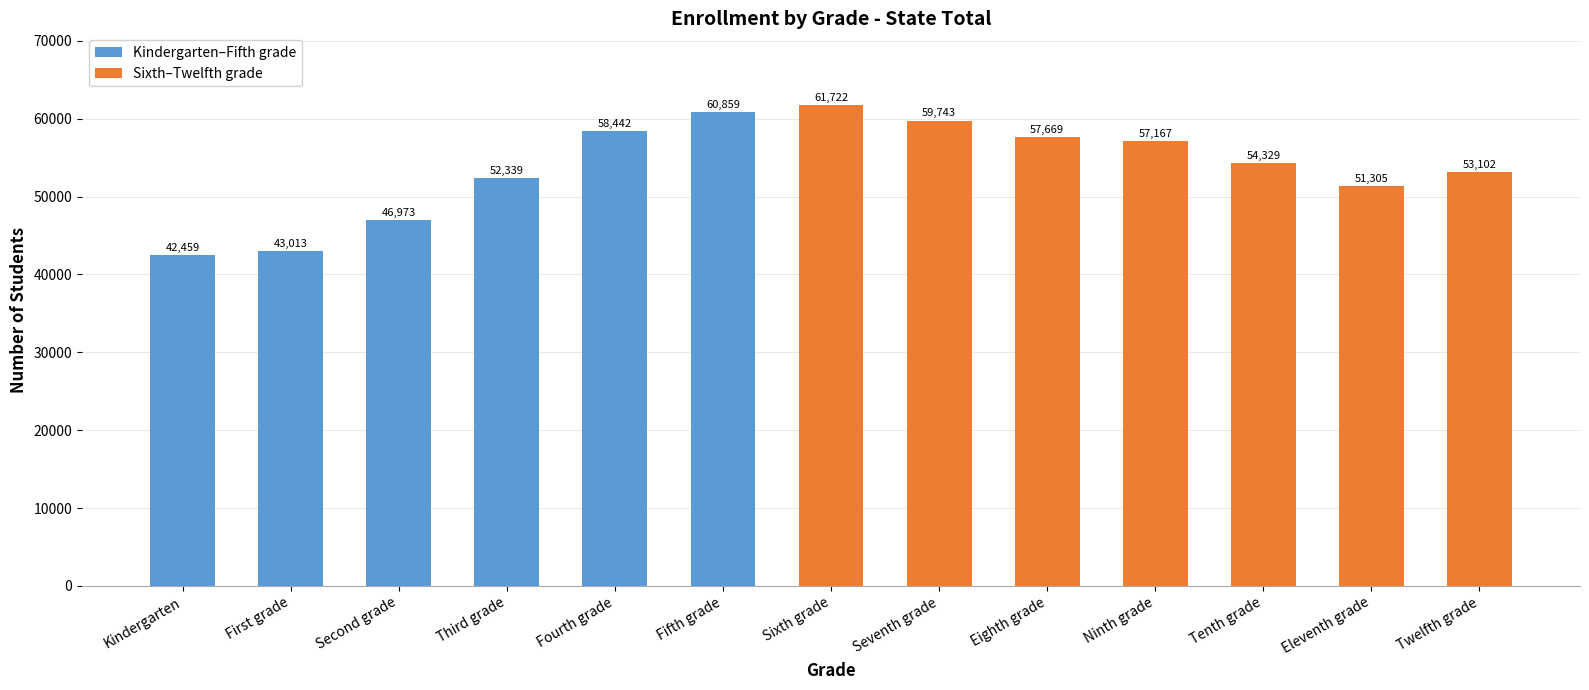

What is the minimum value shown in the chart?

42459